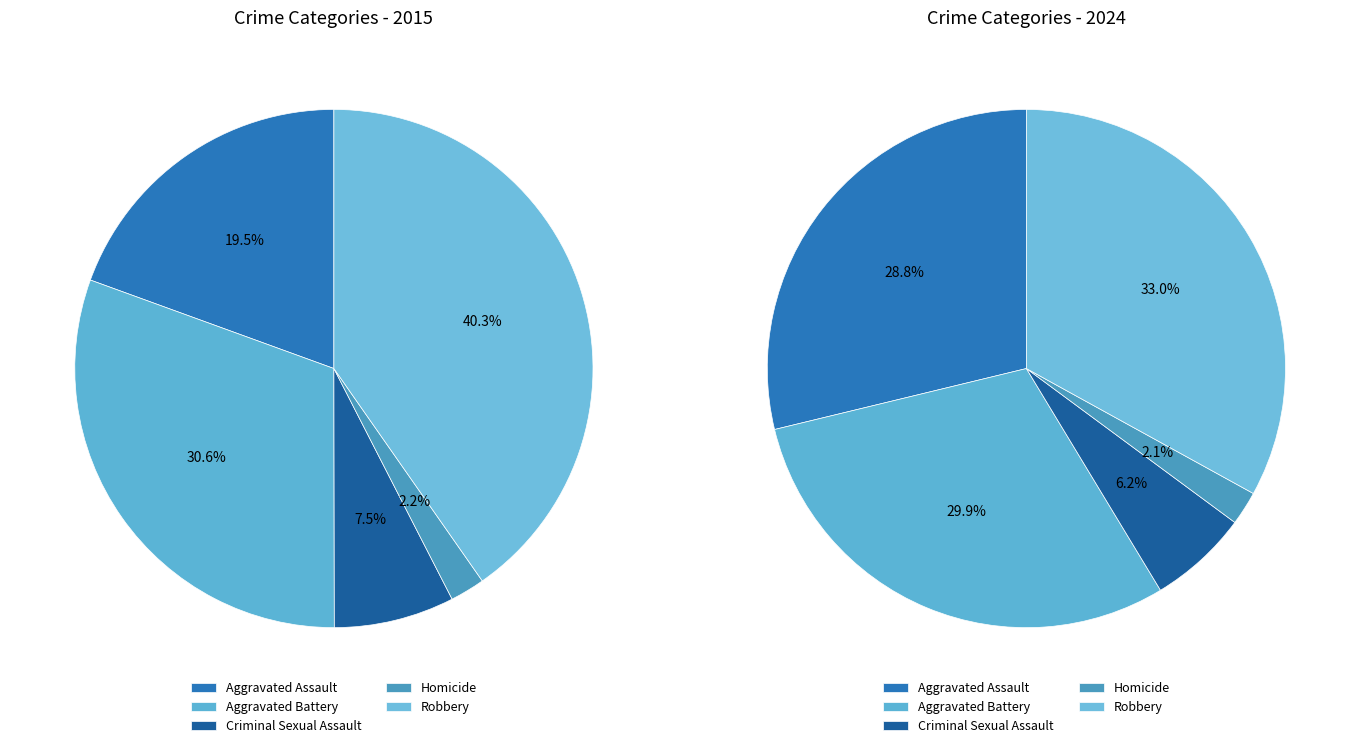

Which category has the smallest portion of the pie?

Homicide